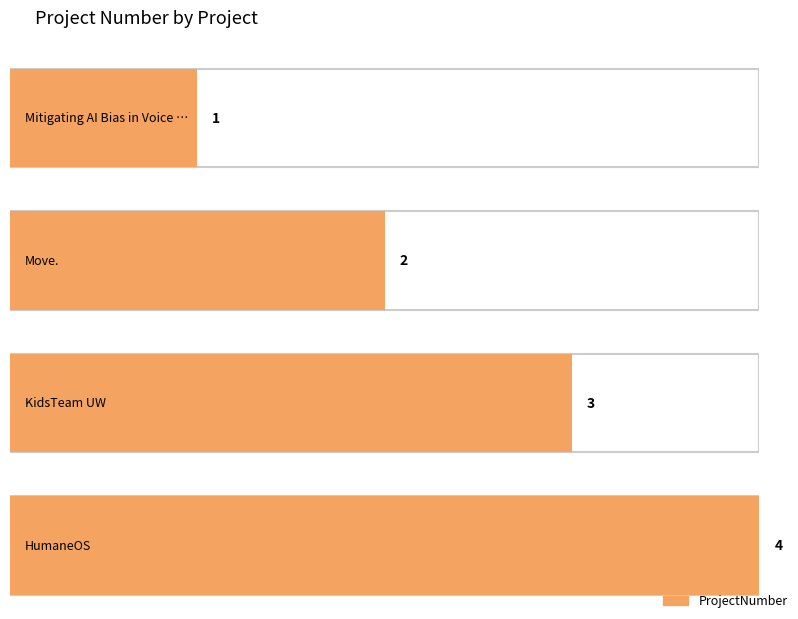

How many bars are there in total?

4